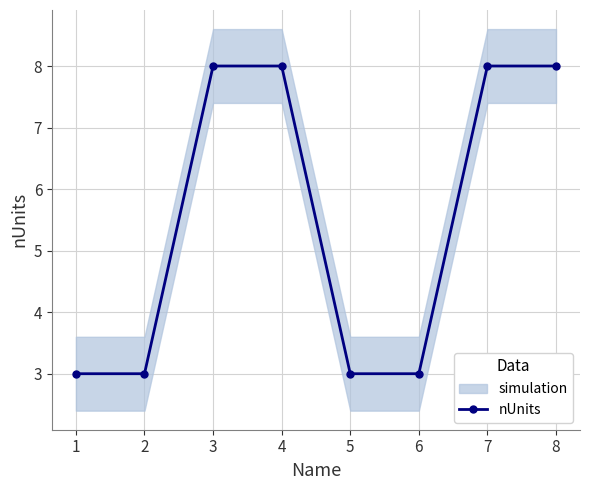

True or false: the data has more than 1 interior local peaks.

False